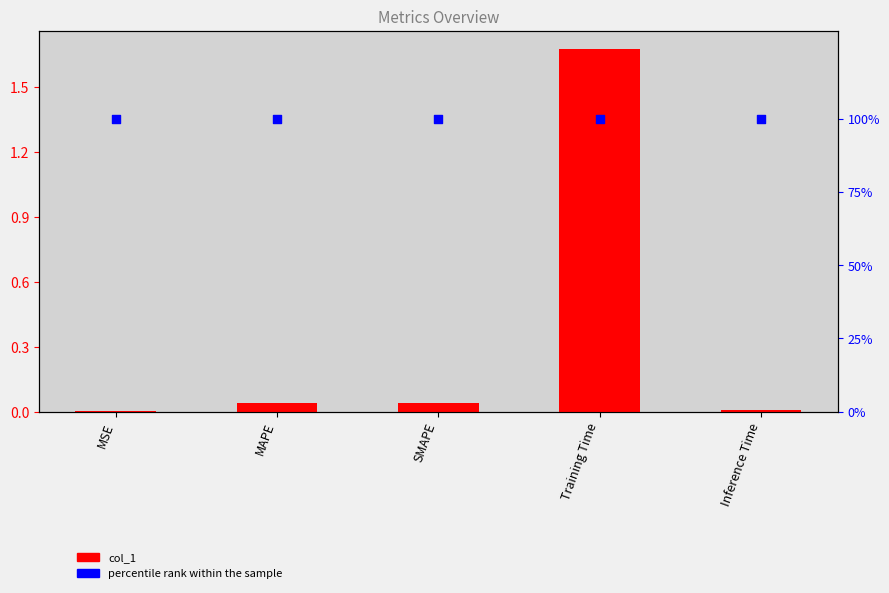

Is the value of col_1 at MAPE greater than the value of percentile rank at MSE?

No